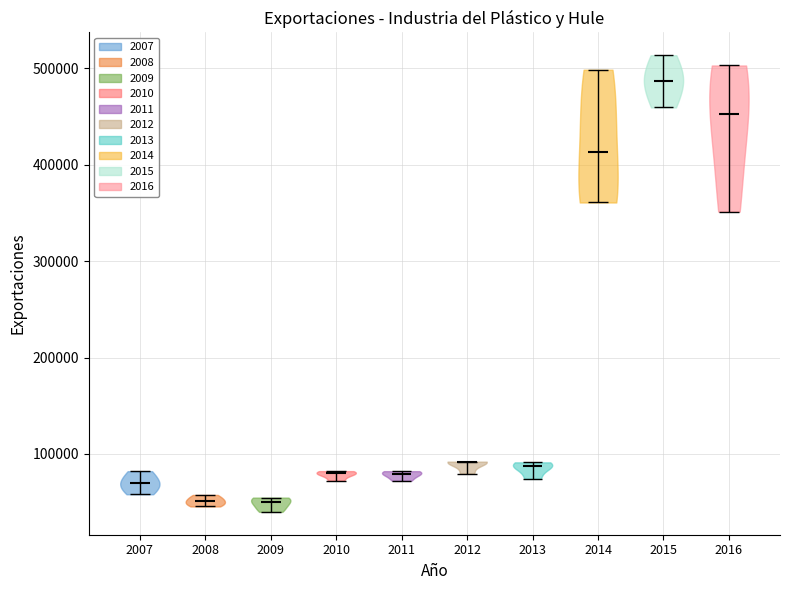

Which violin has the highest median line?

2015